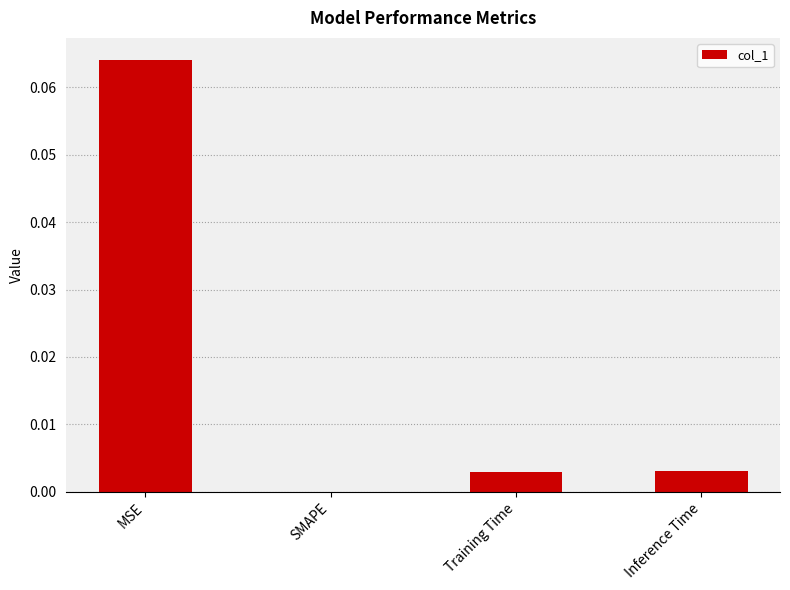

Which has a higher value, Inference Time or SMAPE?

Inference Time